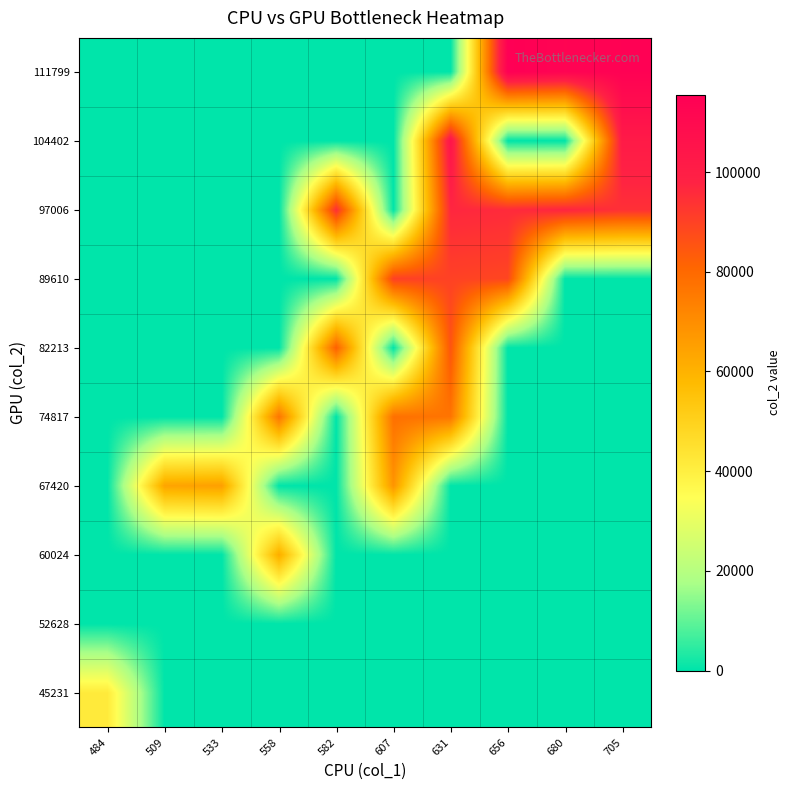

What is the spread (max minus min) of values at 509?

63779.0